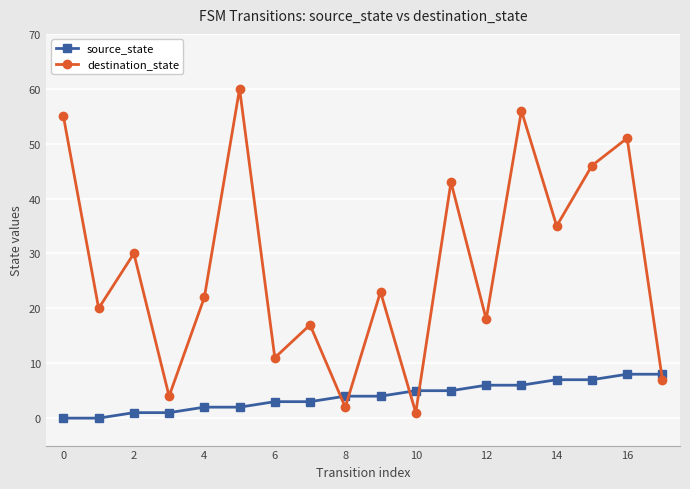

Which series has the largest range (max minus min)?

destination_state